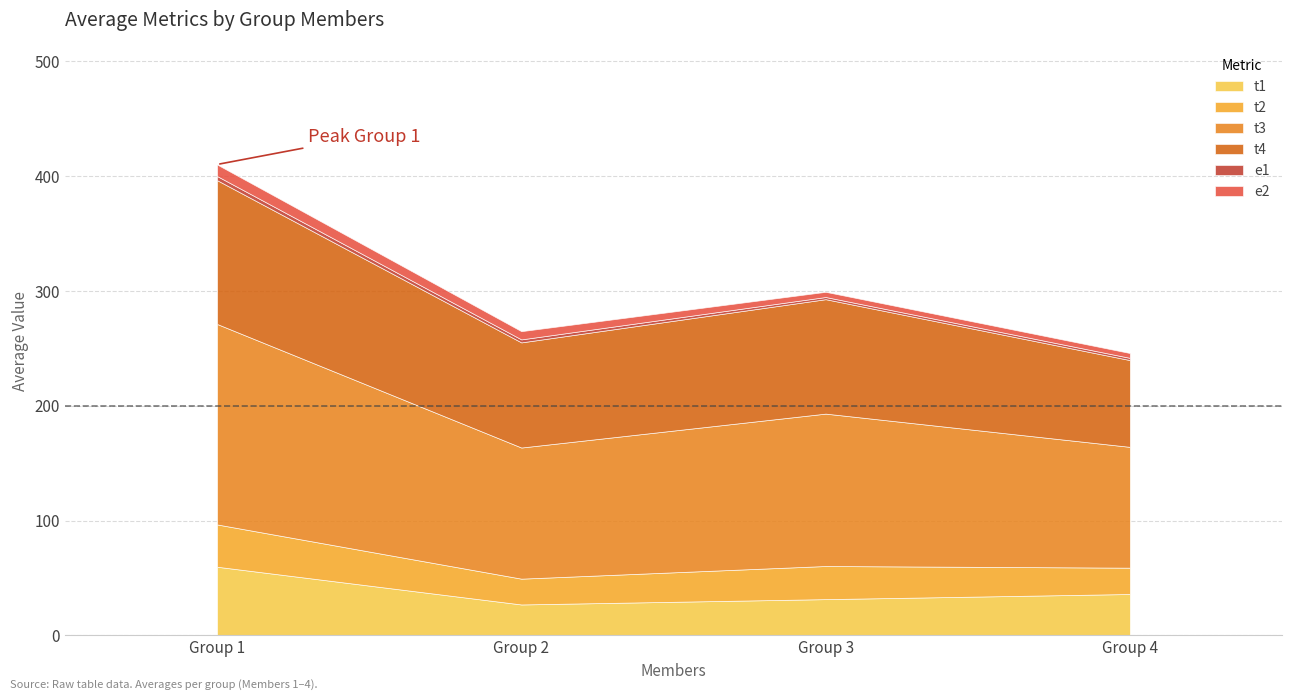

At which category is the sum across all series the highest?

Group 1